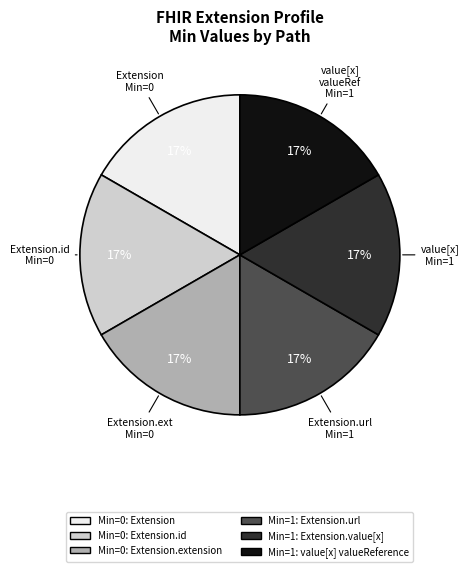

Is there a majority slice in this chart?

No